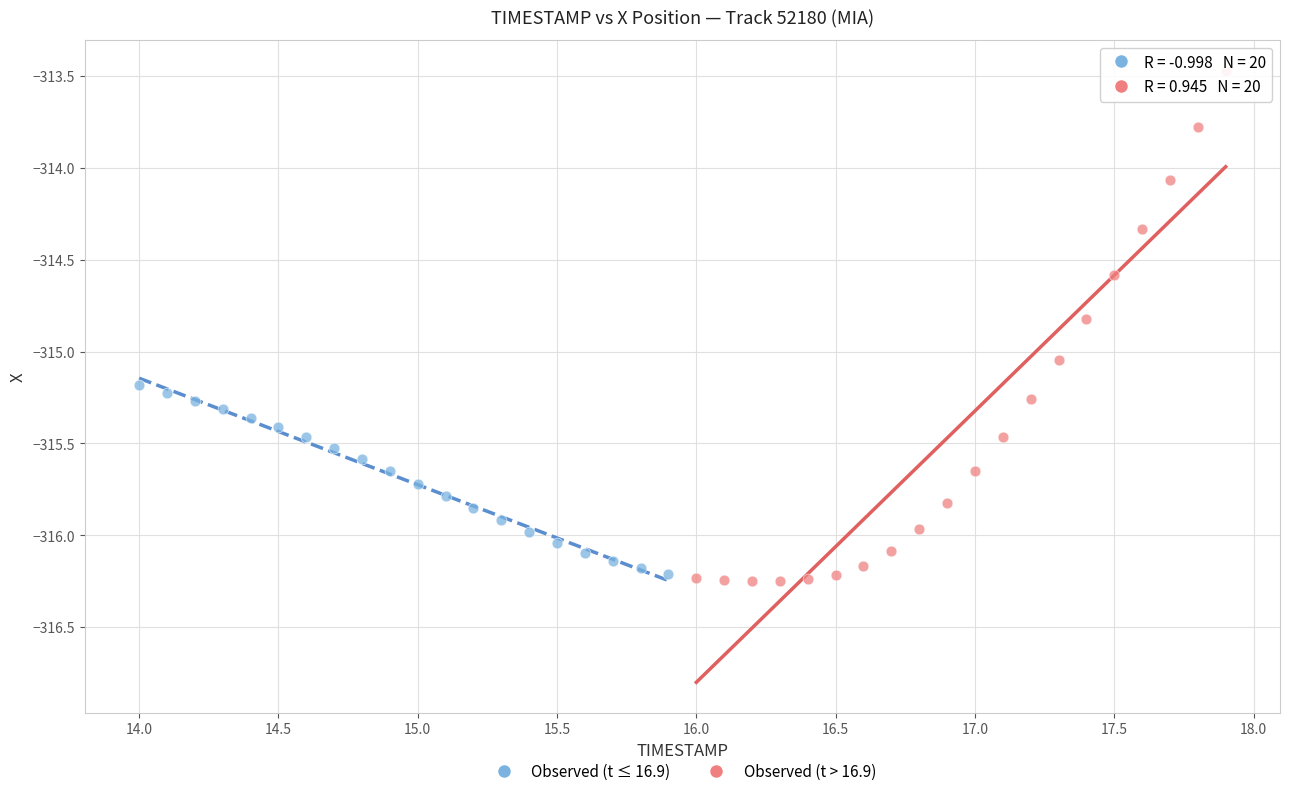

Which series reaches the maximum Y coordinate?

Observed (t > 16.9)